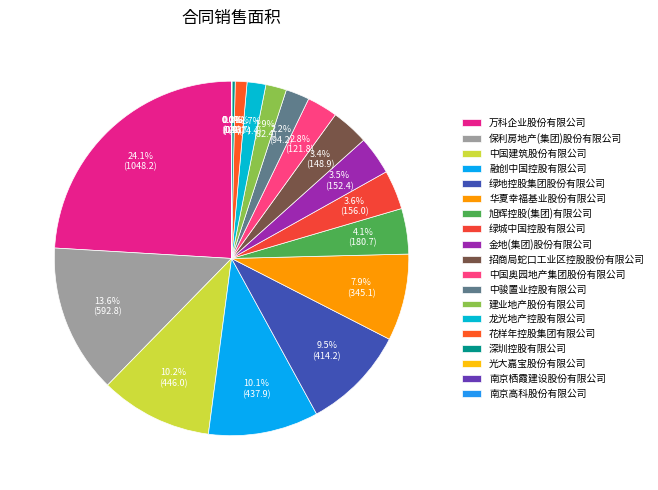

How many segments does this pie chart have?

19